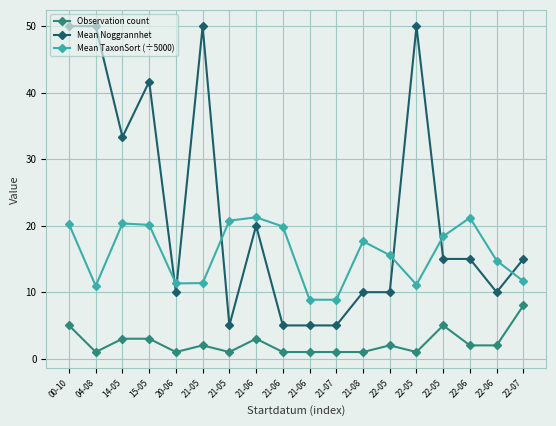

What are all the series names shown in the legend?

Observation count, Mean Noggrannhet, Mean TaxonSort (÷5000)